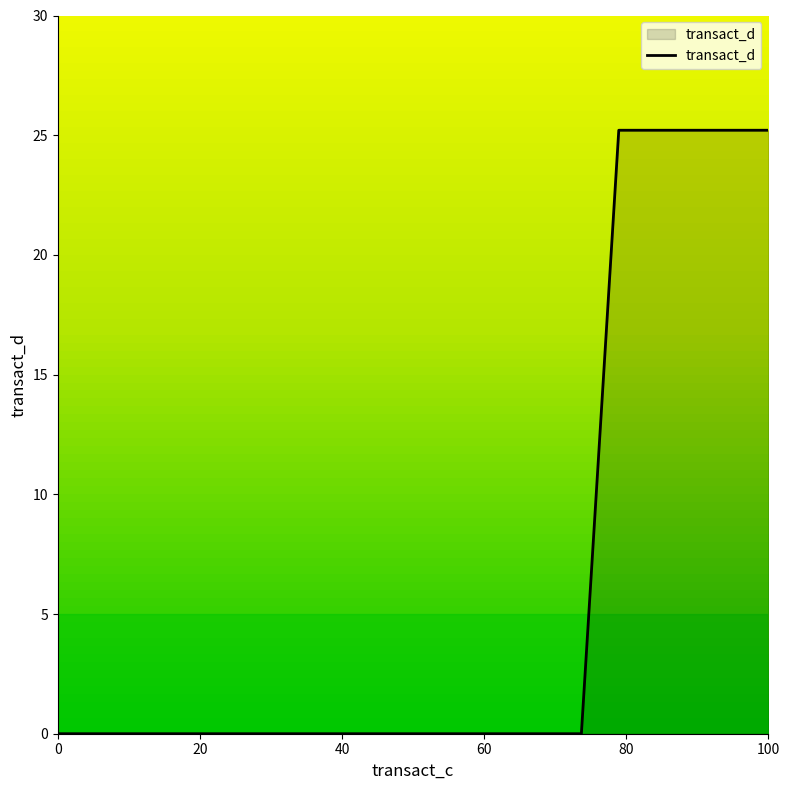

What is the maximum value shown in the chart?

25.2